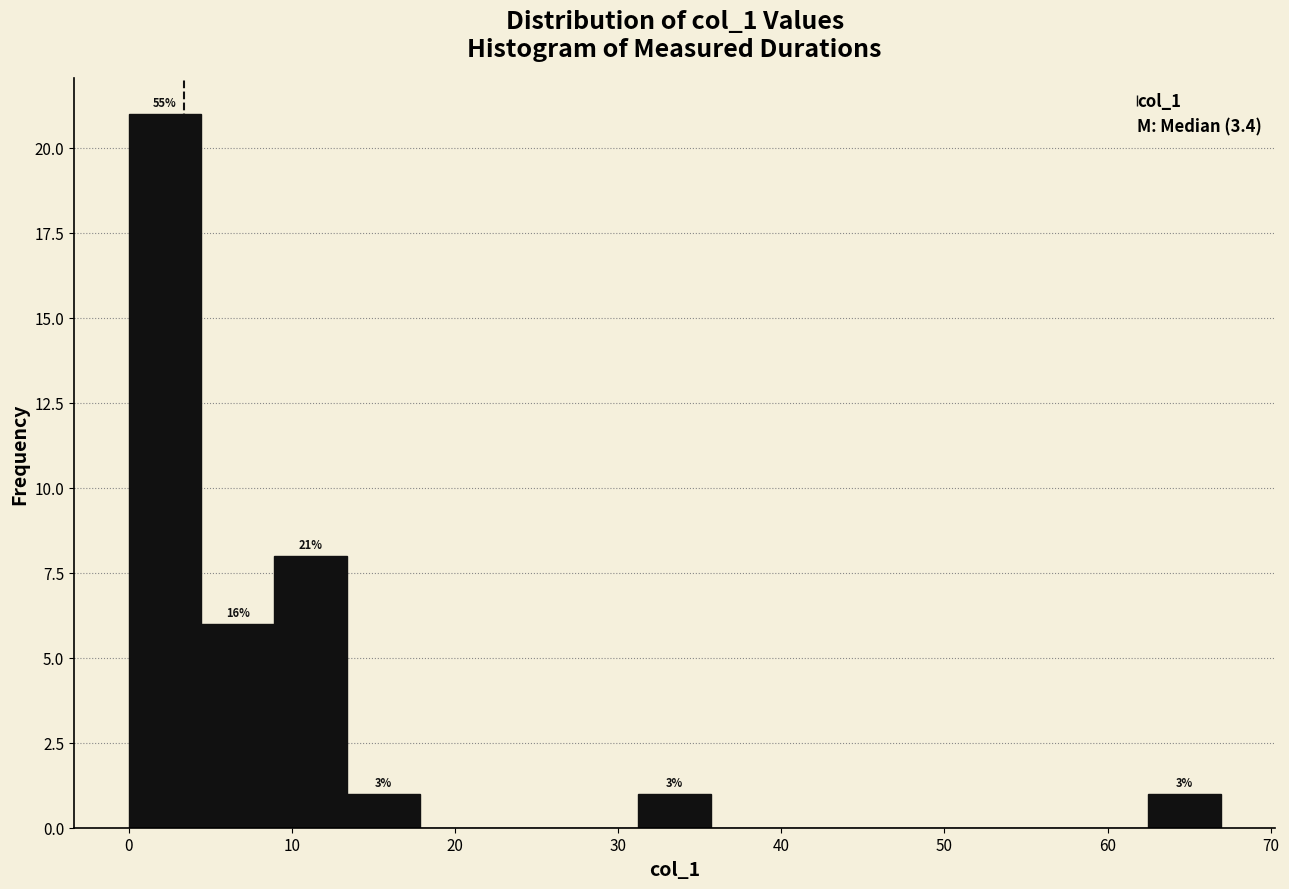

Over which range of the x-axis is the bar tallest?

0 to 4